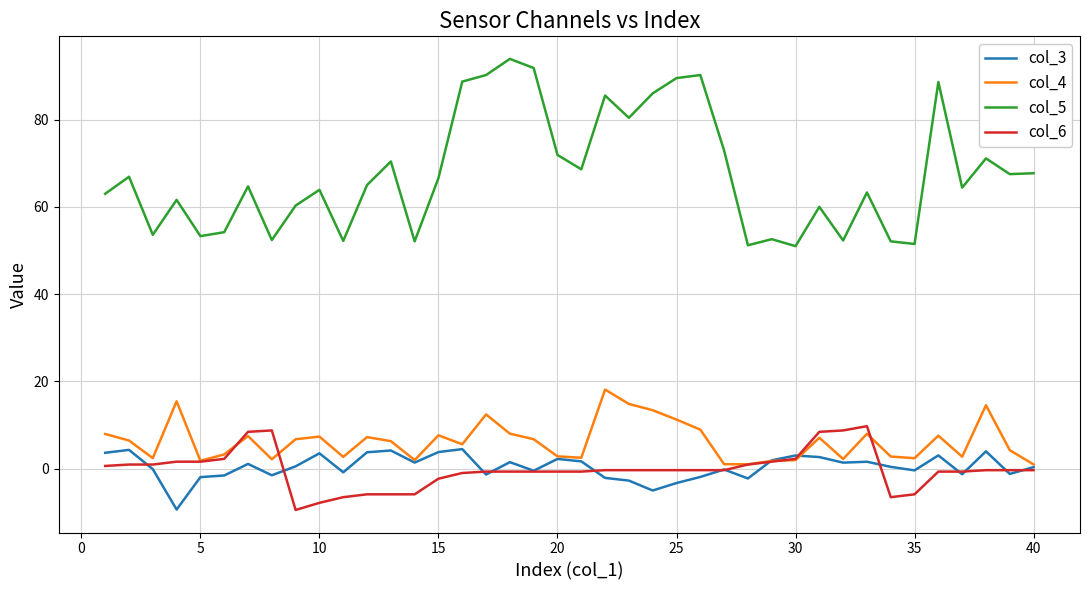

Which series has the largest total across all categories?

col_5